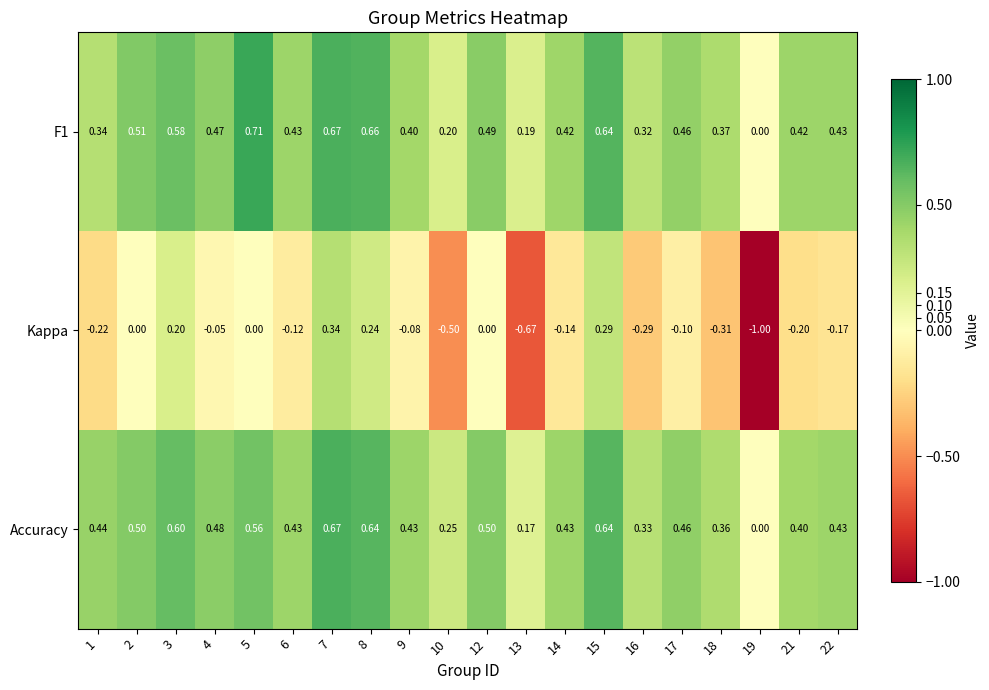

What is the total value across all series at 4?

0.9